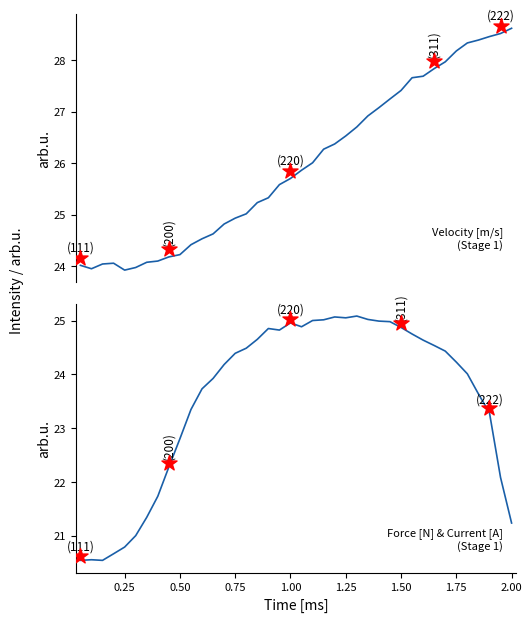

Which series reaches the maximum Y coordinate?

Velocity [m/s]